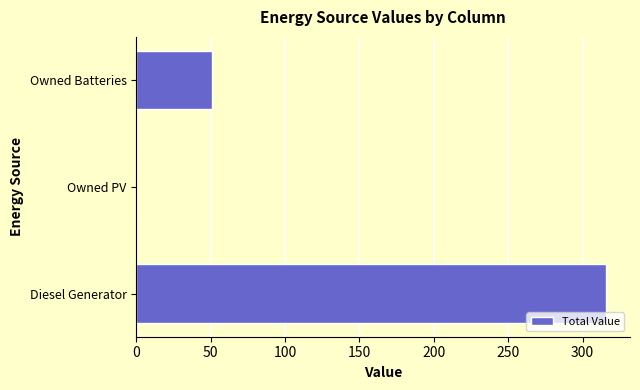

What is the sum of all values?

367